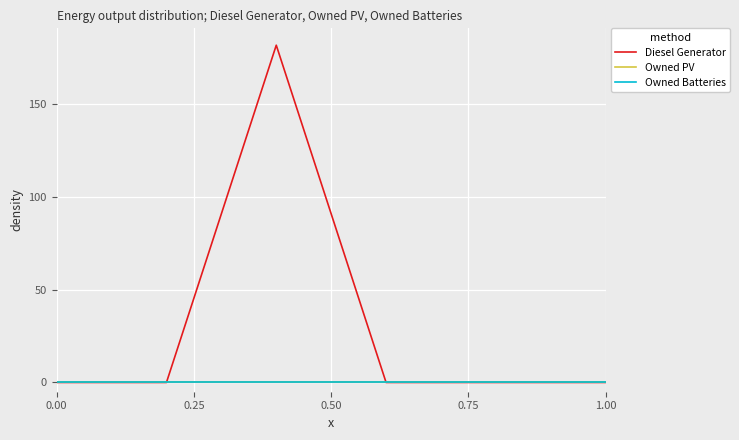

Does the chart have visible grid lines?

Yes